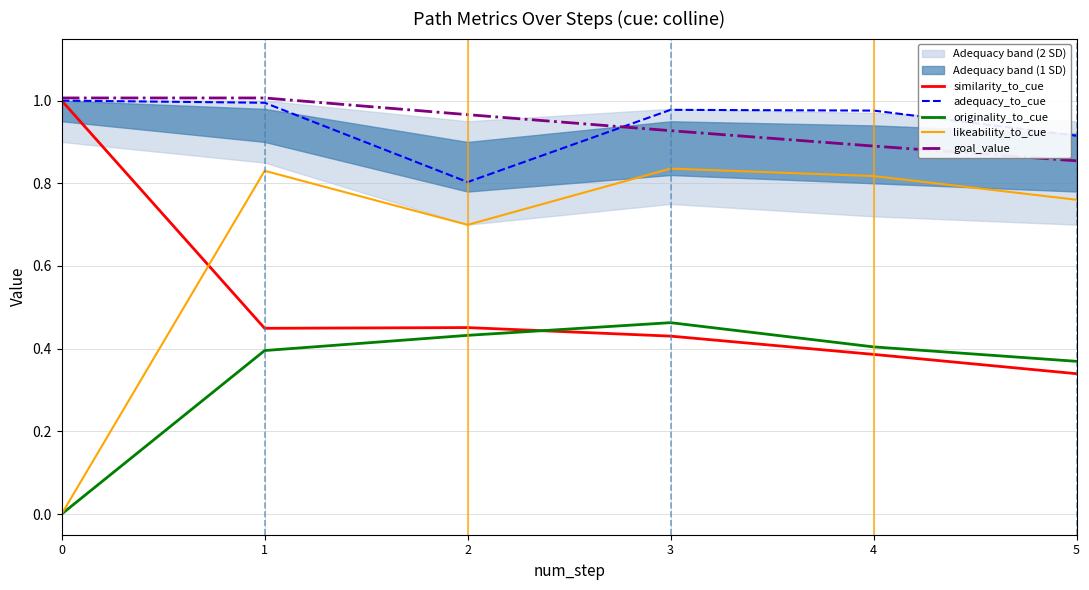

Where is adequacy_to_cue nearest to the value 0?

2